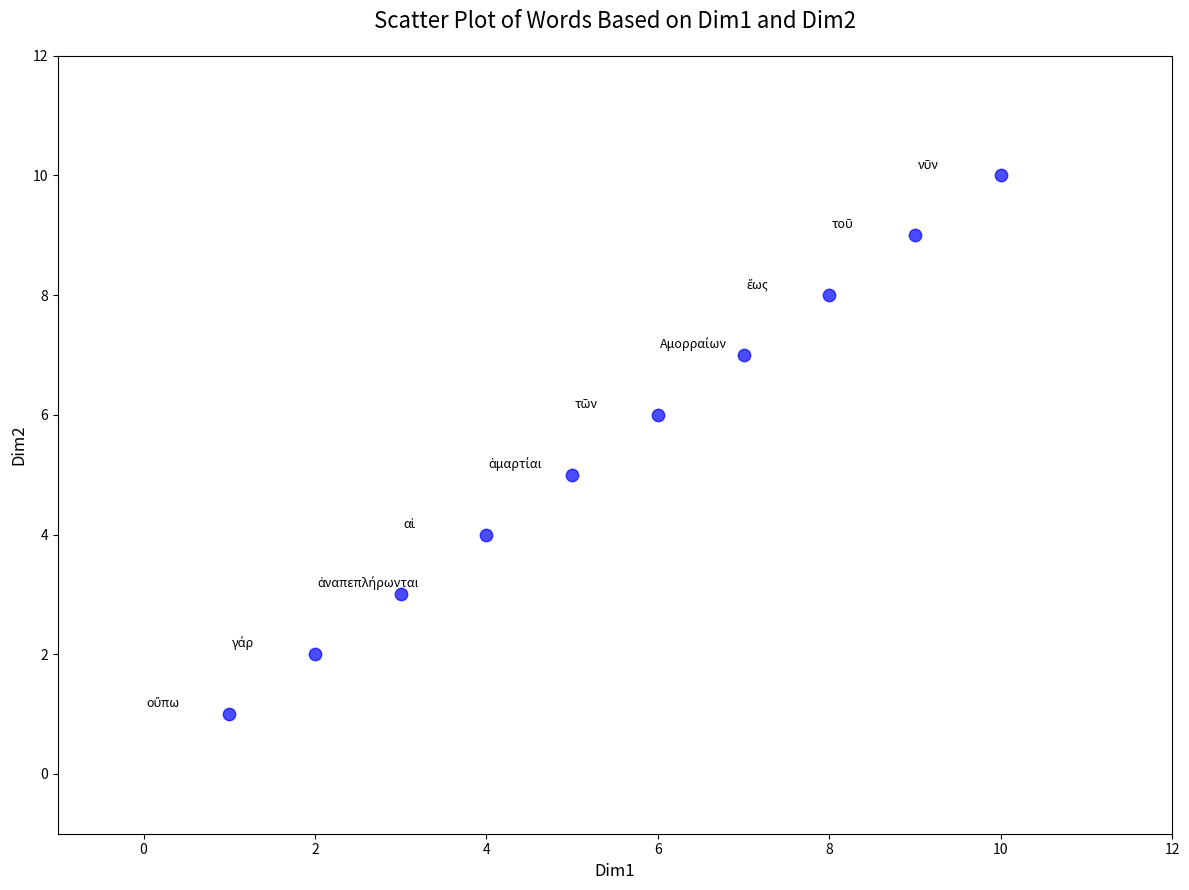

What is the range of X values (max minus min)?

9